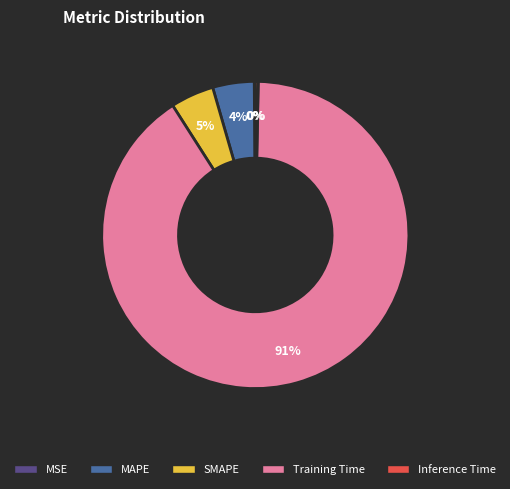

Do Training Time and Inference Time together represent more than half of the pie?

Yes